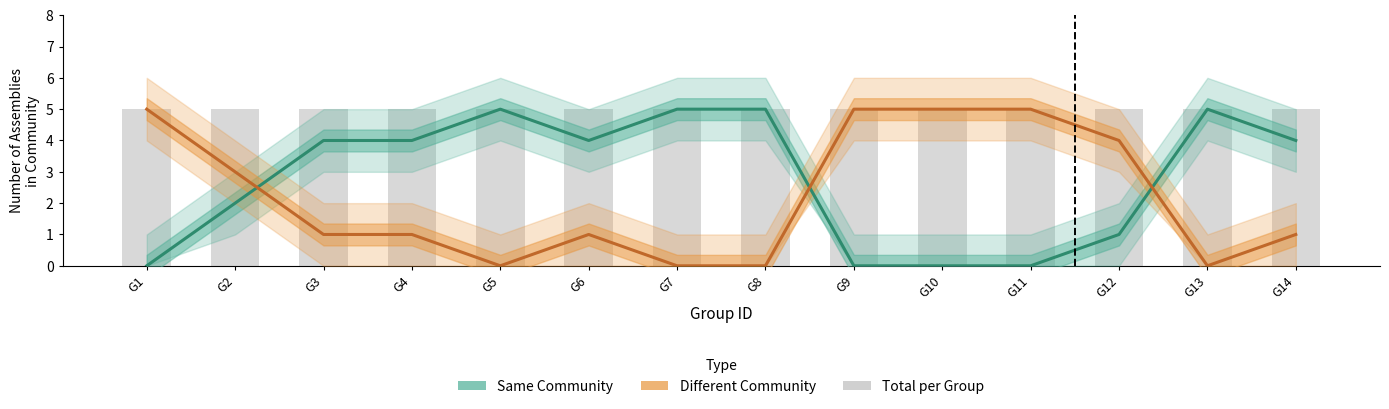

What is the sum of the Total per Group values at G3 and G4?

10